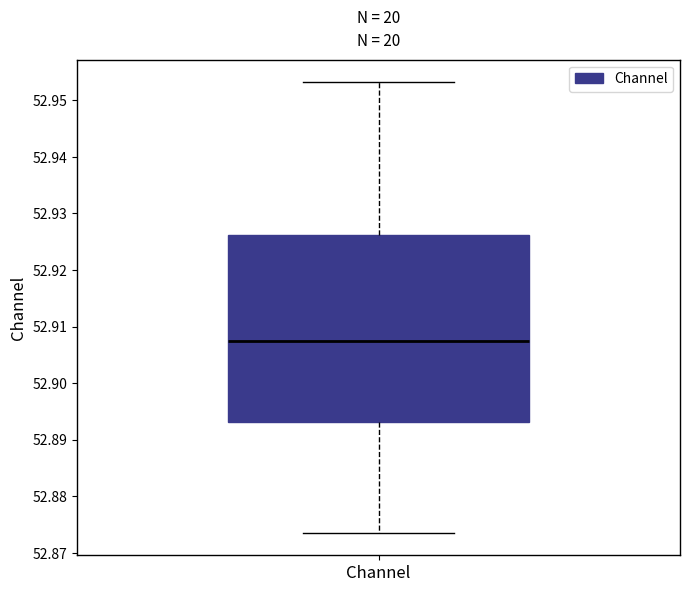

Read this box plot against the y-axis: the position of the median line, the range covered by the box, and the ends of both whiskers. The values are not printed on the chart, so give them approximately, as read against the axis.

median 52.907, box 52.893 to 52.926, whiskers 52.874 to 52.953